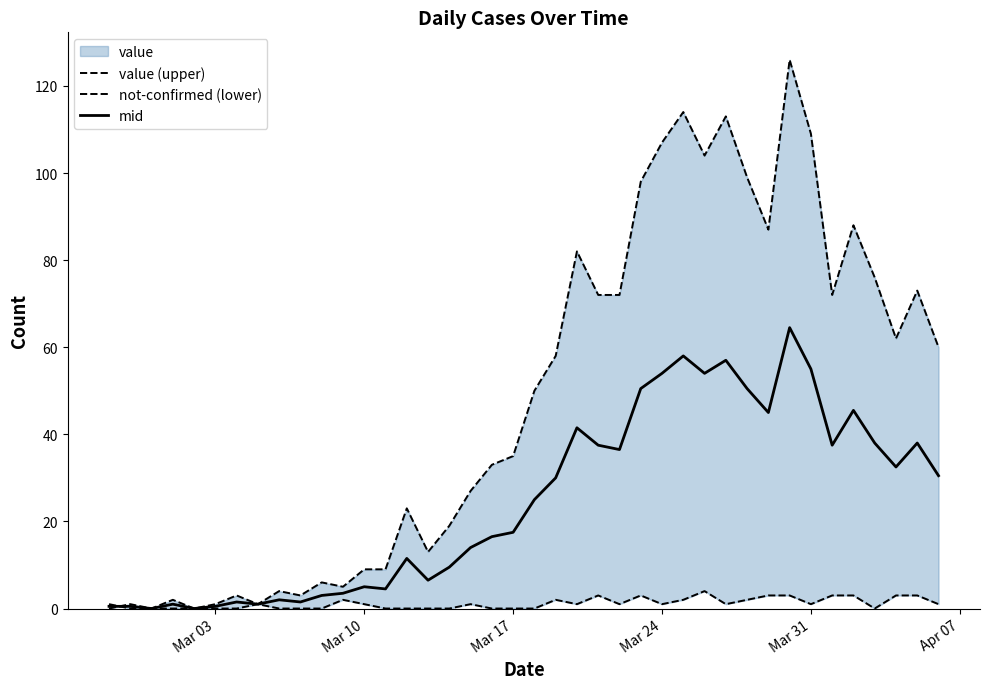

At how many categories does at least one series exceed 24?

23